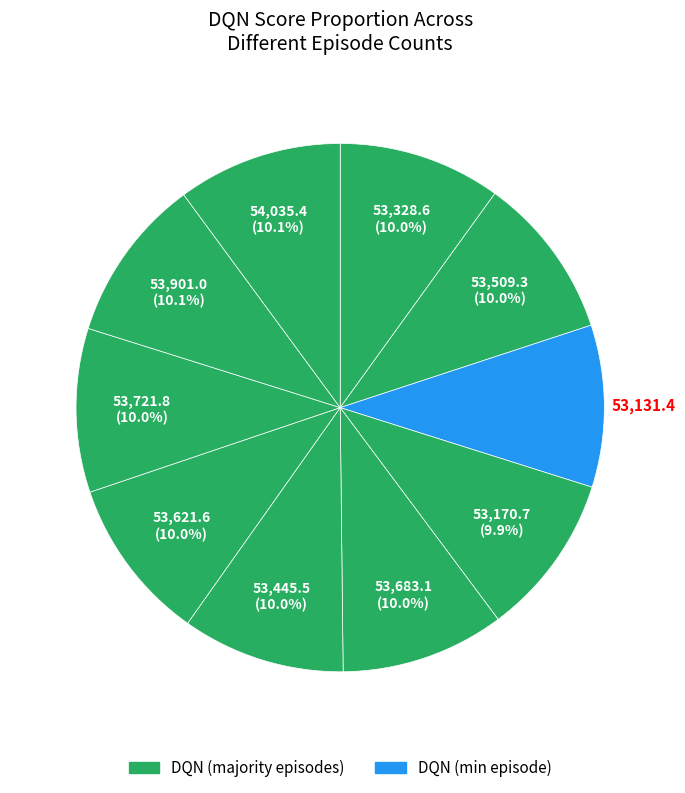

How many segments does this pie chart have?

10